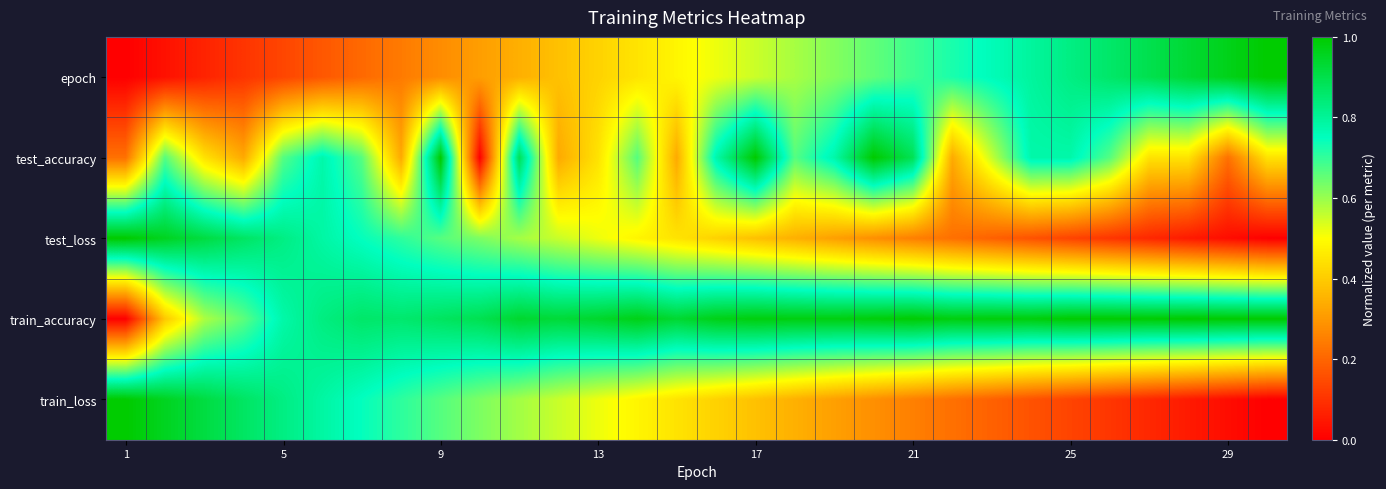

At how many categories does at least one series exceed 0?

30